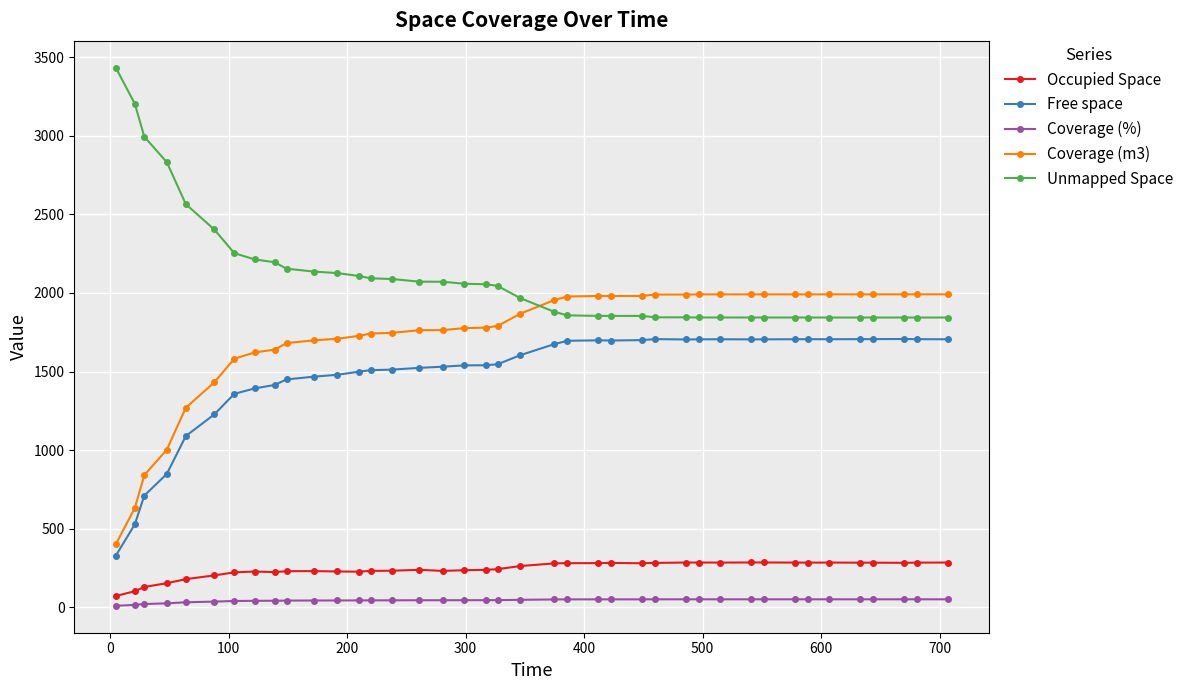

What is the greatest value displayed?

3432.0